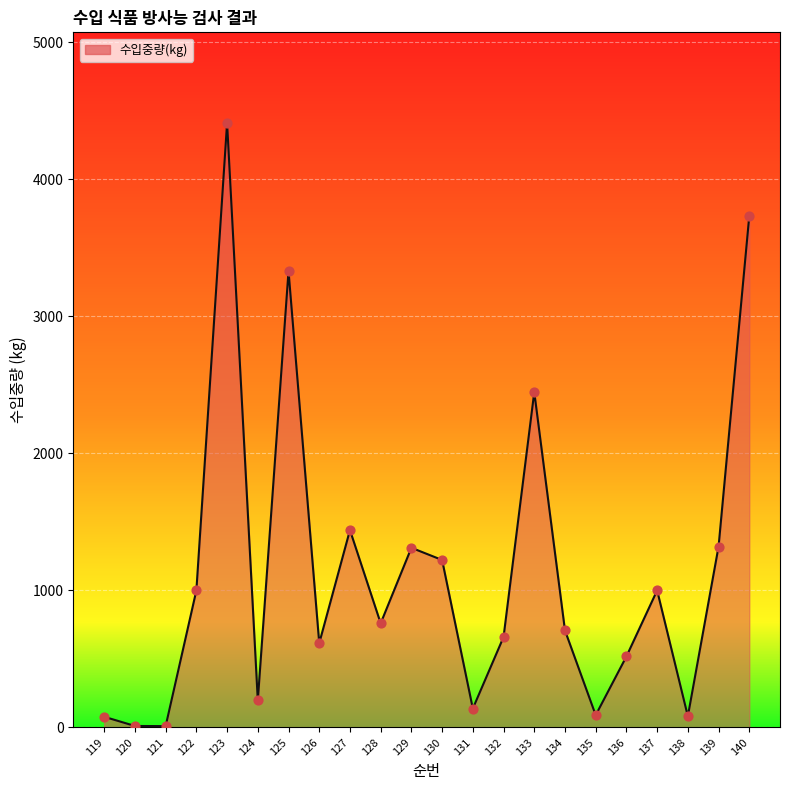

What is the ratio of the value at 130 to the value at 129?

0.9